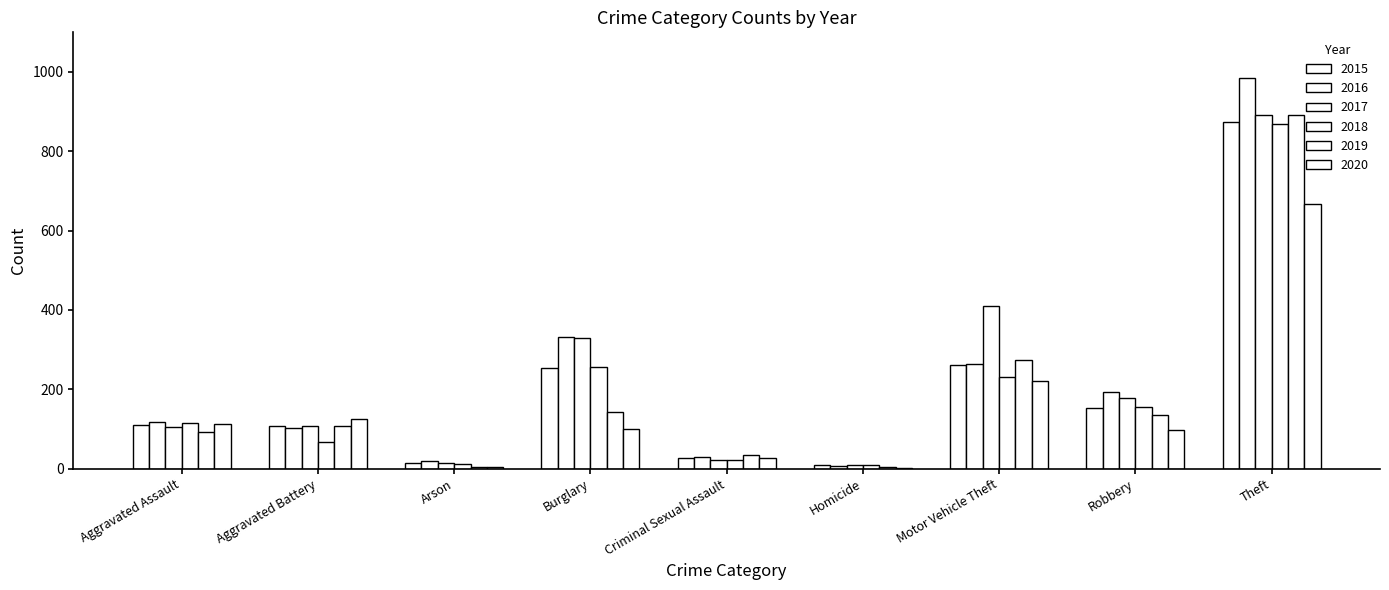

Which category has the lowest value in the 2016 series?

Homicide